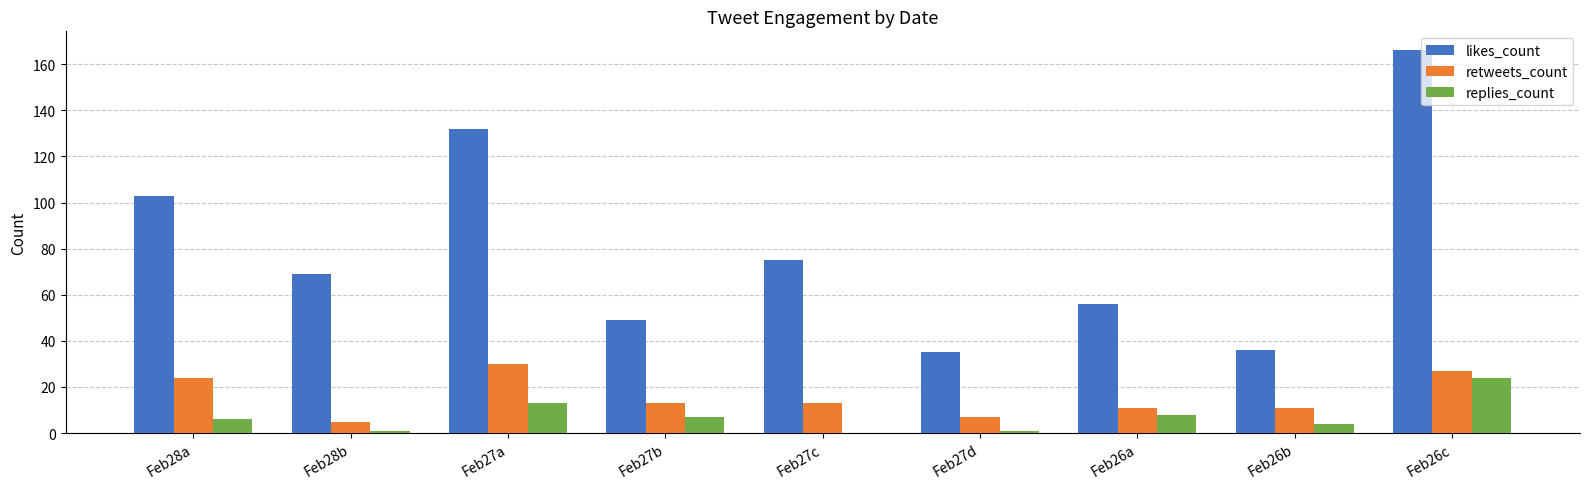

Is it true that retweets_count equals 5 at Feb28b?

True